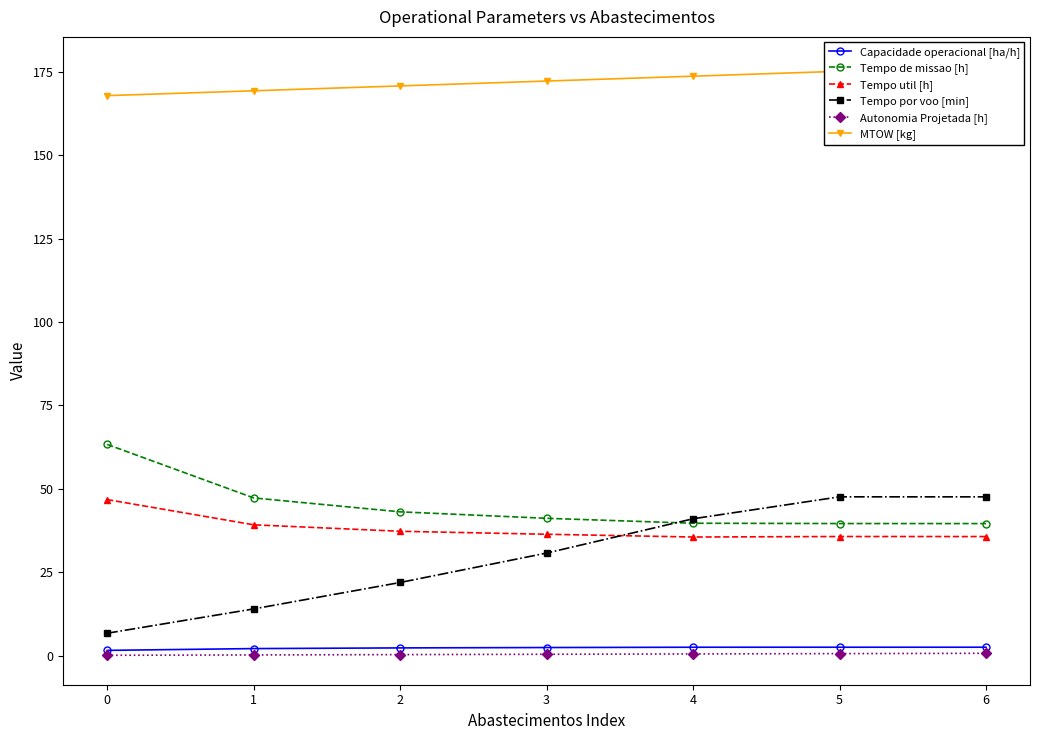

True or false: Tempo util [h] has a value of 9.2 at 6.

False